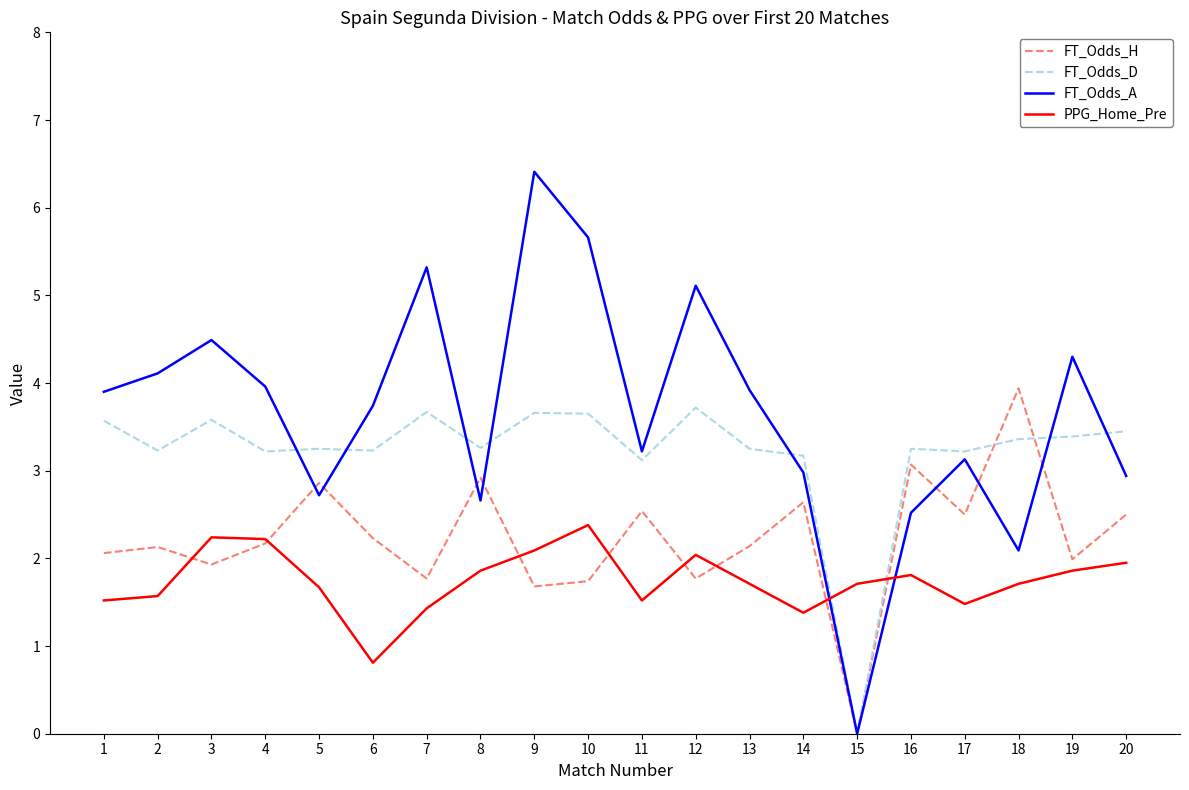

True or false: FT_Odds_A and FT_Odds_H cross at least once.

True